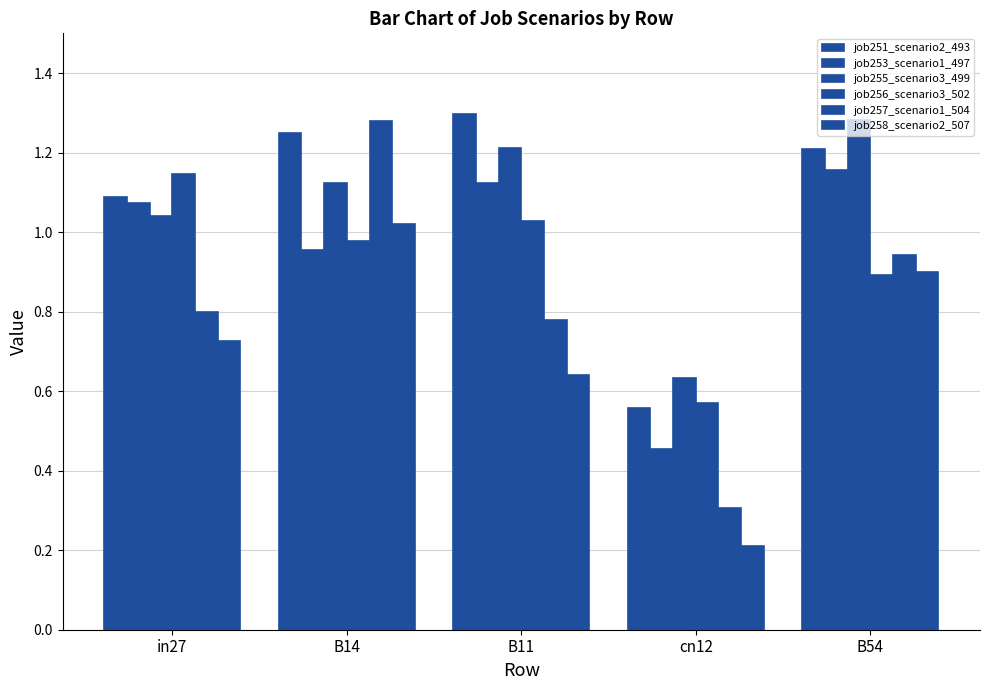

What is the sum of all job255_scenario3_499 values?

5.3